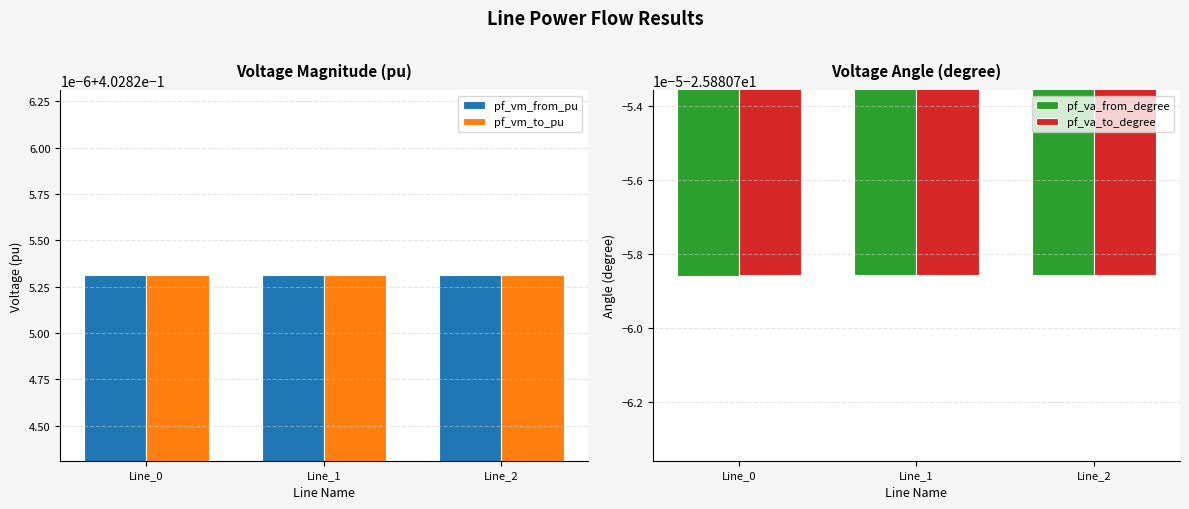

What is the highest value of the pf_va_to_degree series?

-25.9